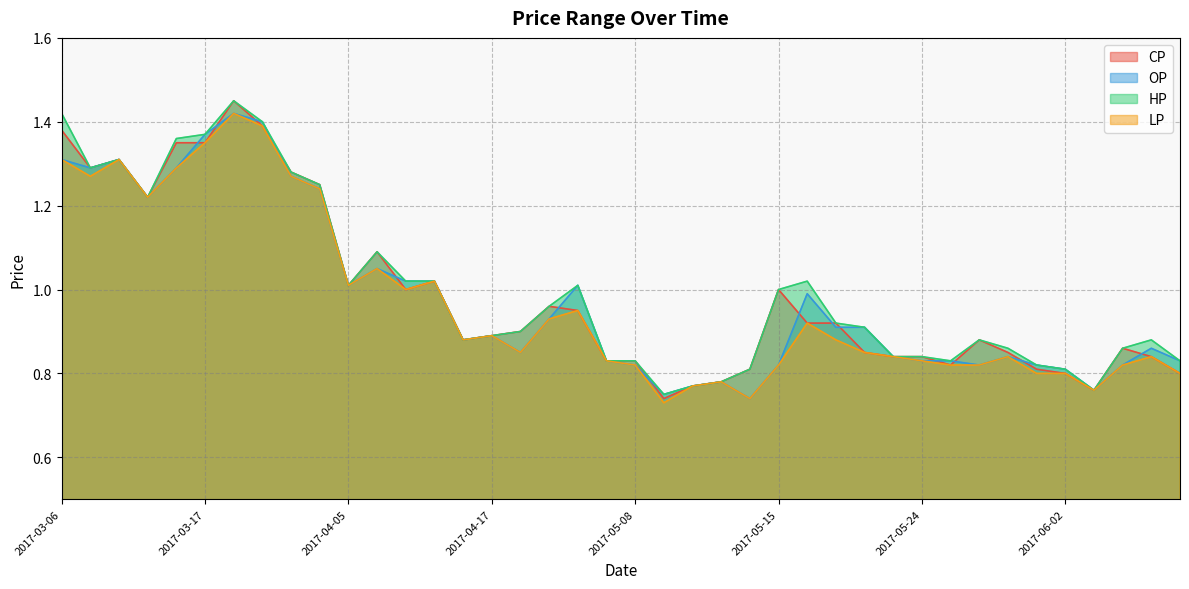

What is the label of the 2nd point from the left?

2017-03-07